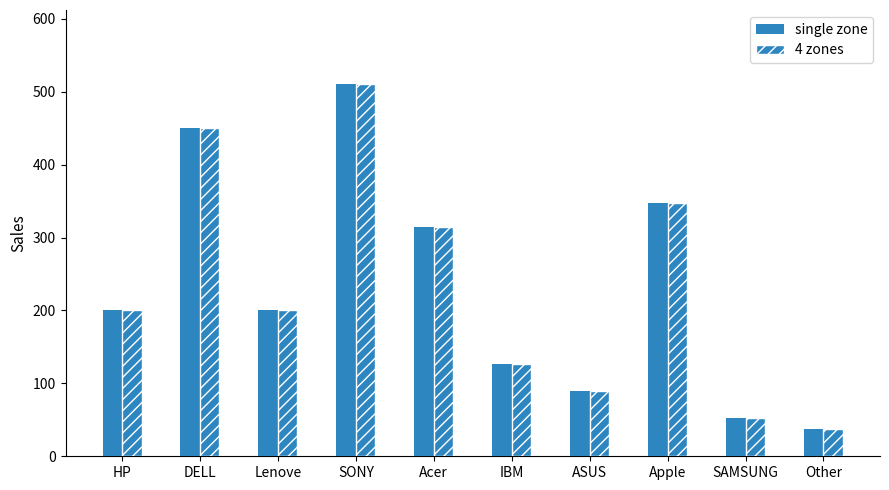

At which category is the sum across all series the highest?

SONY